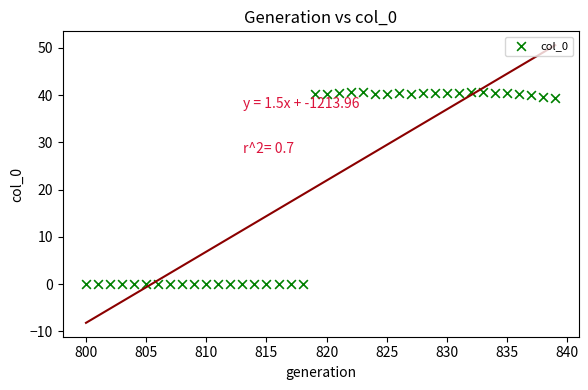

What is the range of Y values (max minus min)?

40.8